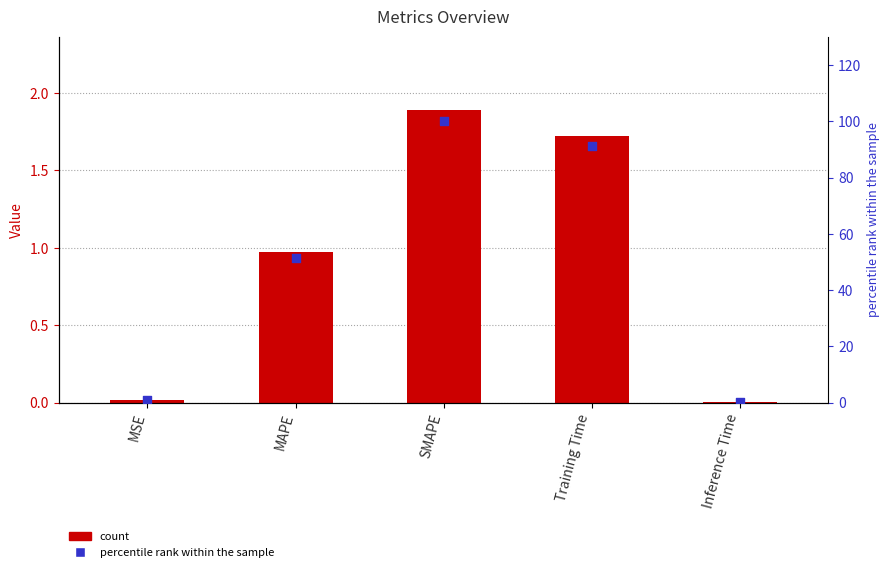

Which series contains the lowest Y value?

col_1